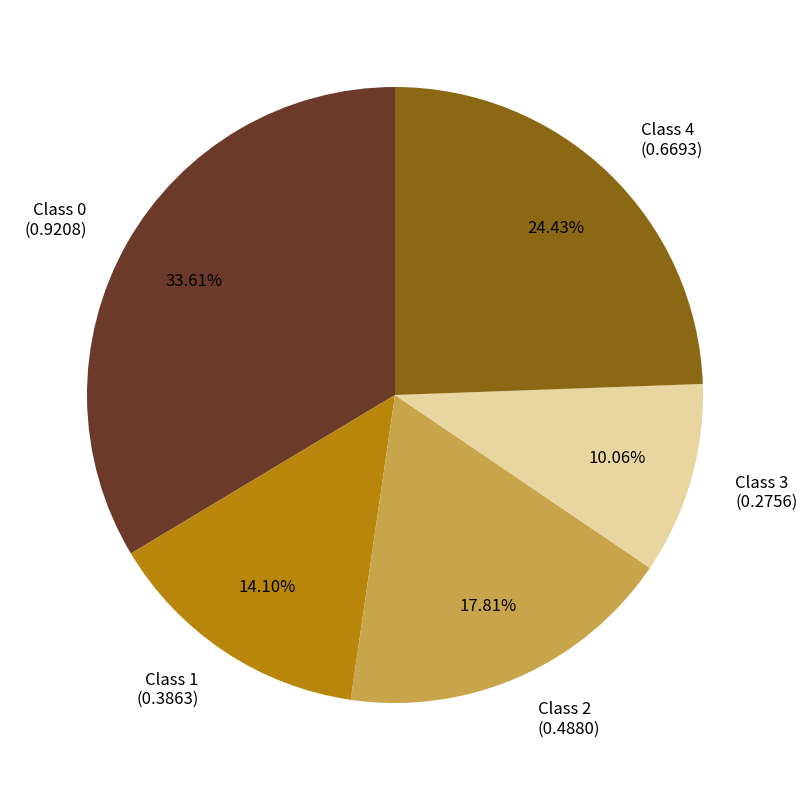

Do Class 1 (0.3863) and Class 2 (0.4880) together represent more than half of the pie?

No